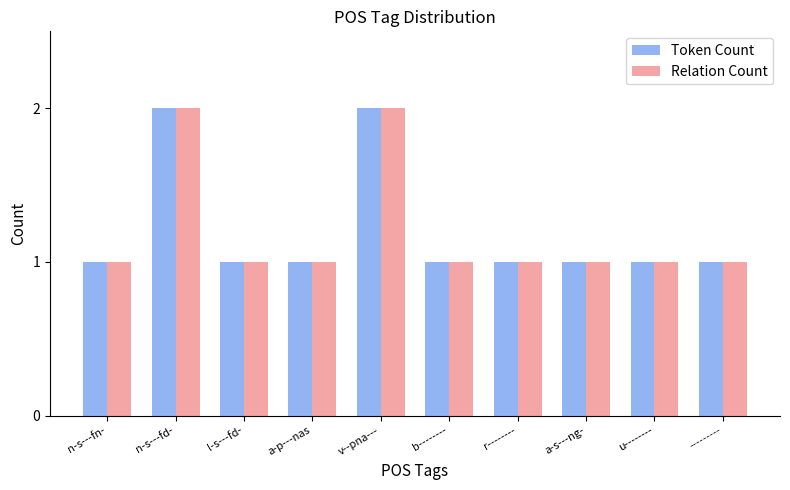

True or false: Token Count has a value of 1 at a-p---nas.

True